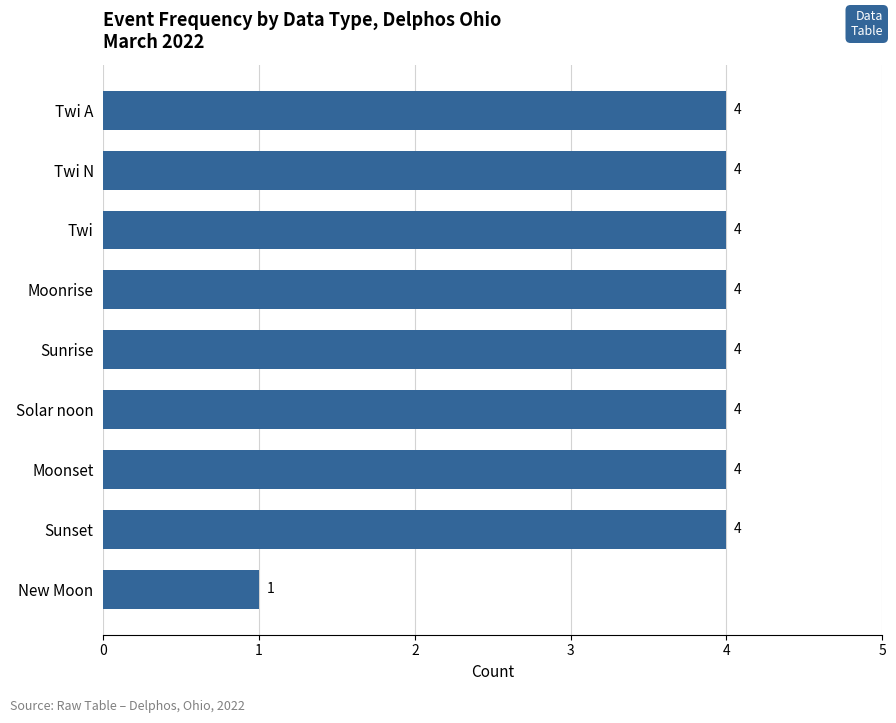

Reading bottom to top, list all the values displayed in this chart.

1	4	4	4	4	4	4	4	4